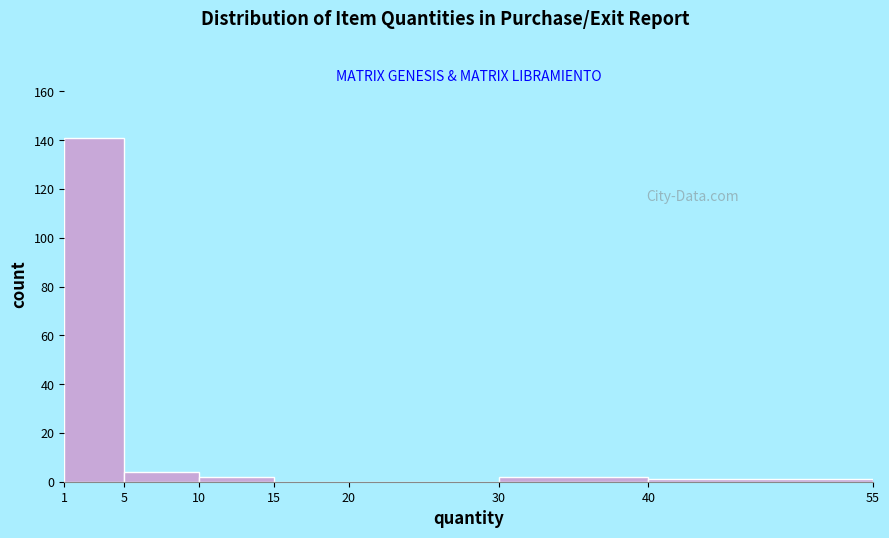

How tall is the bar that spans 1 to 5 on the x-axis? The values are not printed on the chart, so give them approximately, as read against the axis.

142